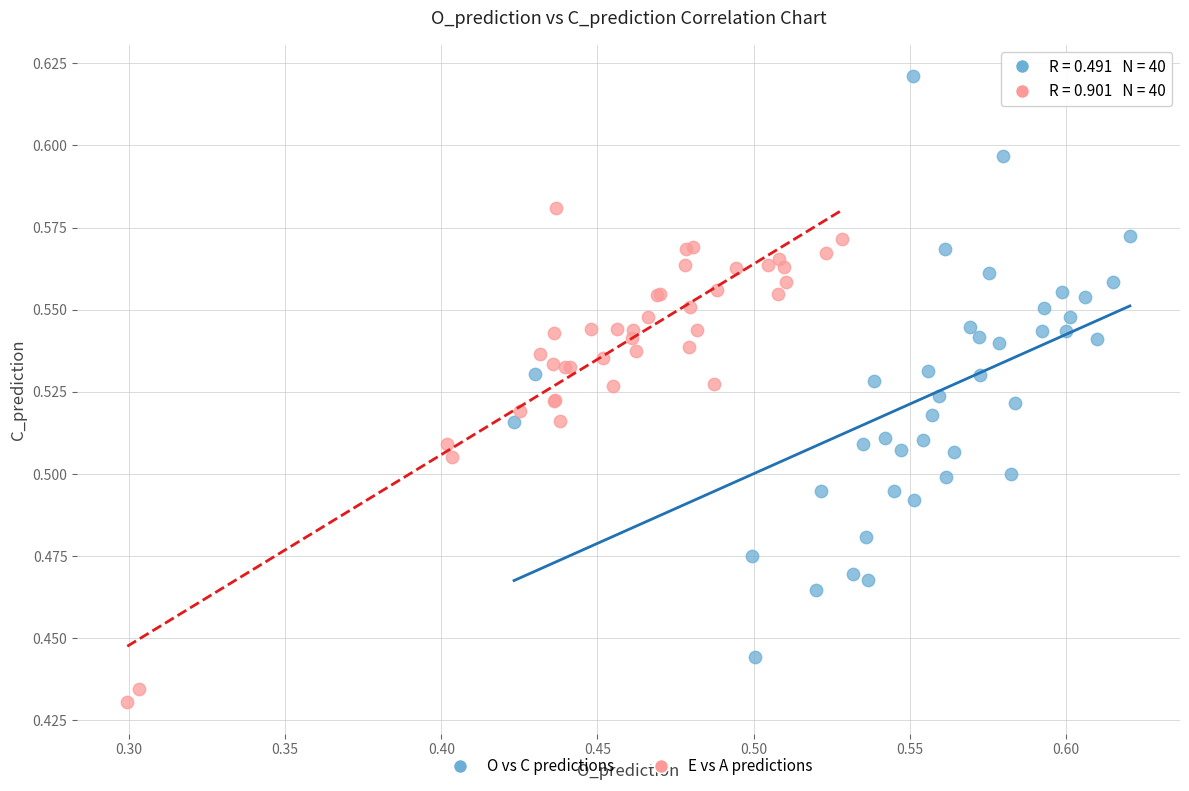

Which series reaches the maximum Y coordinate?

O vs C predictions